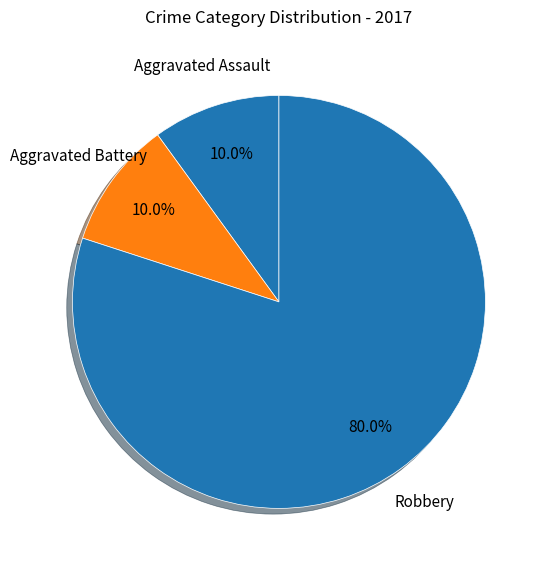

What is the largest slice in the pie chart?

Robbery